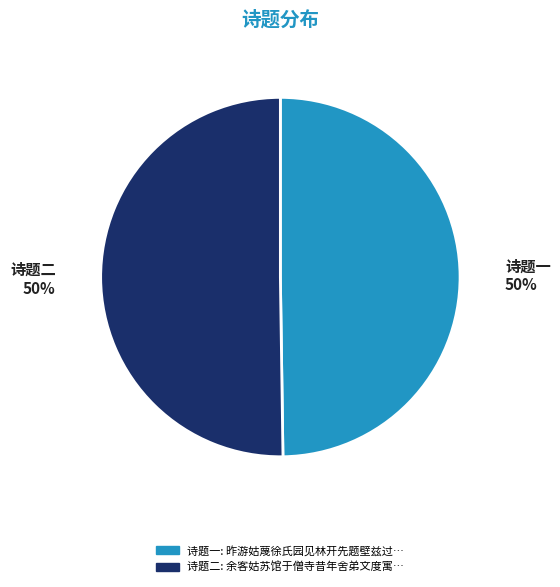

What is the ratio of the value at 诗题二 to the value at 诗题一?

1.0